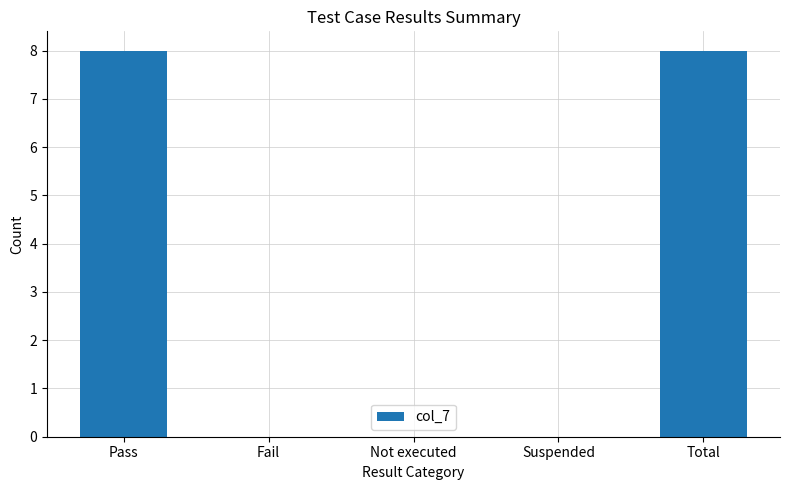

What is the sum of the values at Total and Fail?

8